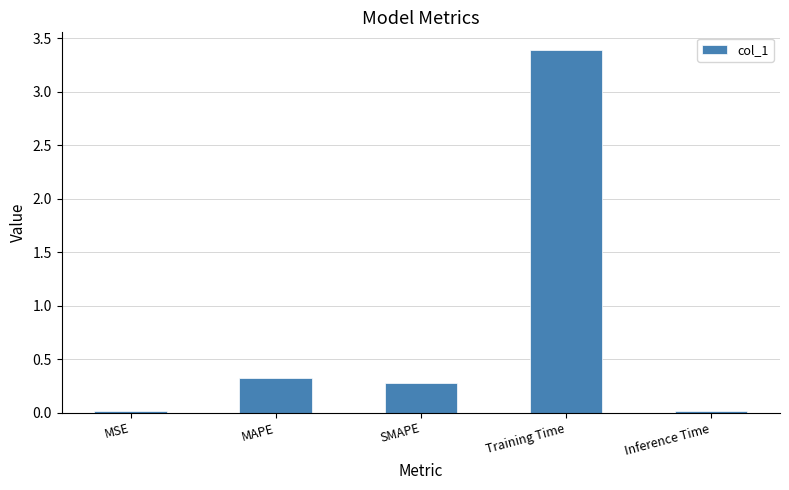

What is the difference between the maximum and second lowest values?

3.4